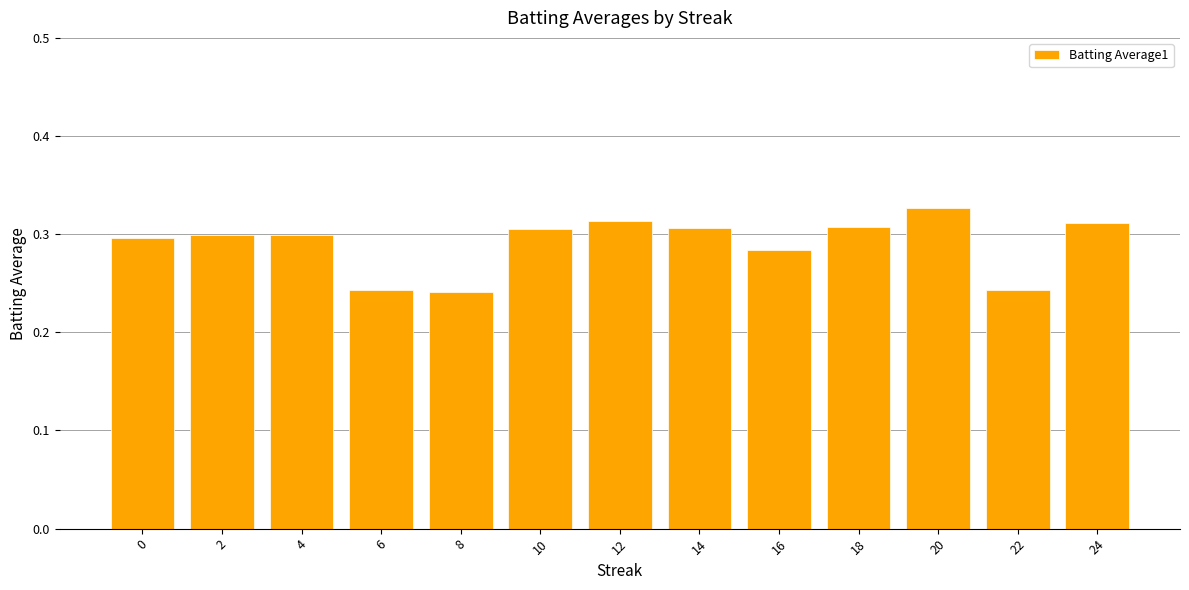

Count the values in the range 0 to 1.

13